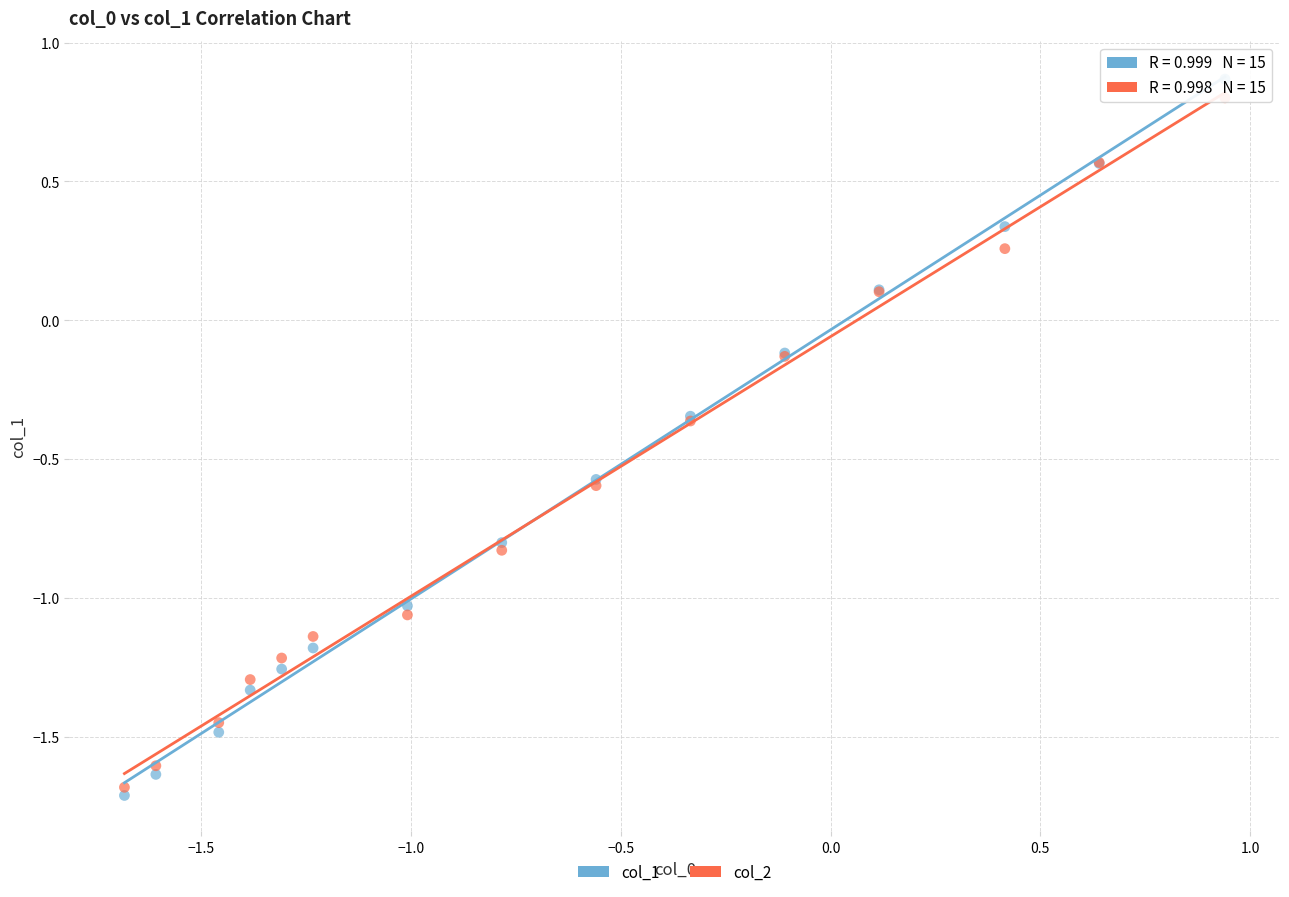

Which series reaches the minimum Y coordinate?

col_1